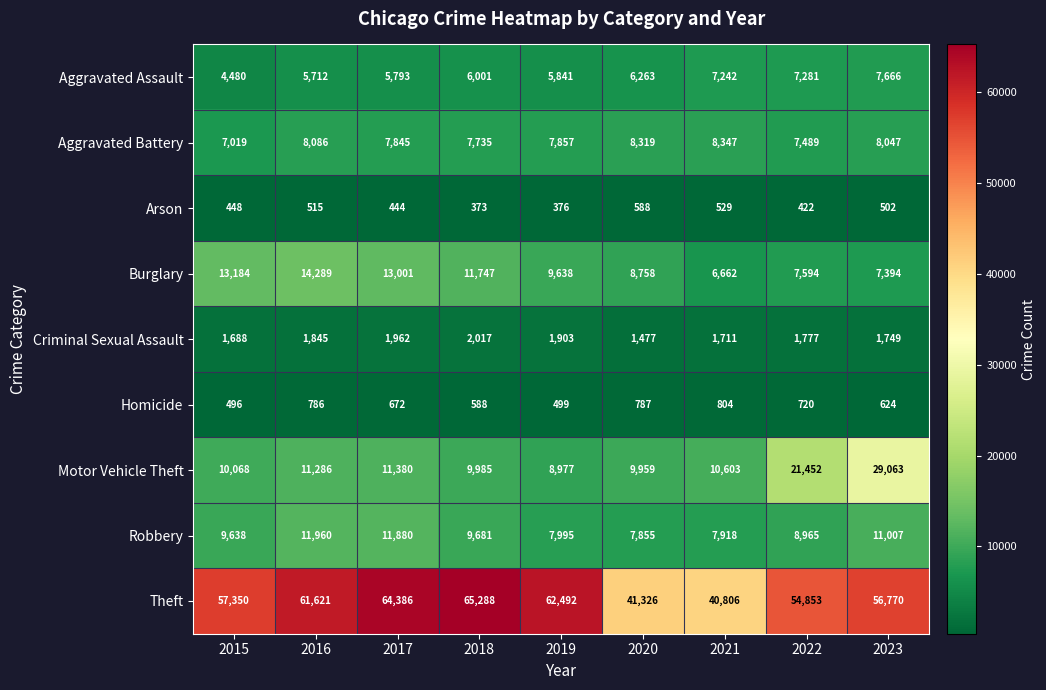

Is the value of Criminal Sexual Assault at 2021 greater than the value of Aggravated Battery at 2019?

No